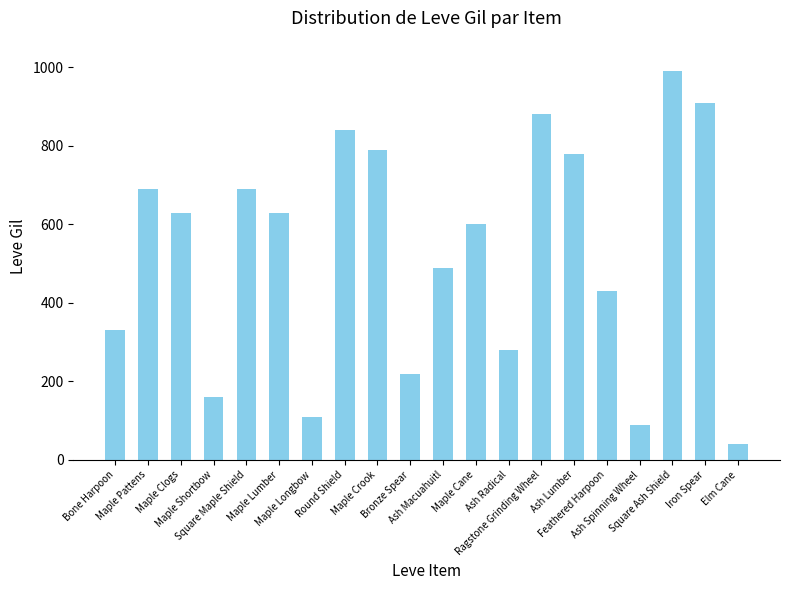

Reading right to left, transcribe all the data shown in this chart.

40	910	990	90	430	780	880	280	600	490	220	790	840	110	630	690	160	630	690	330